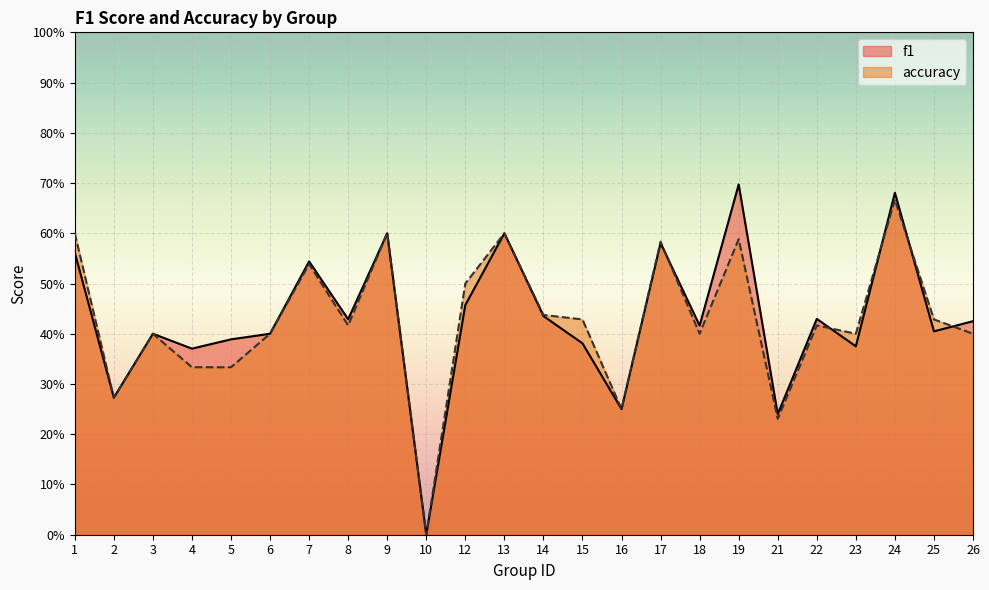

At which label does f1 reach its minimum?

10